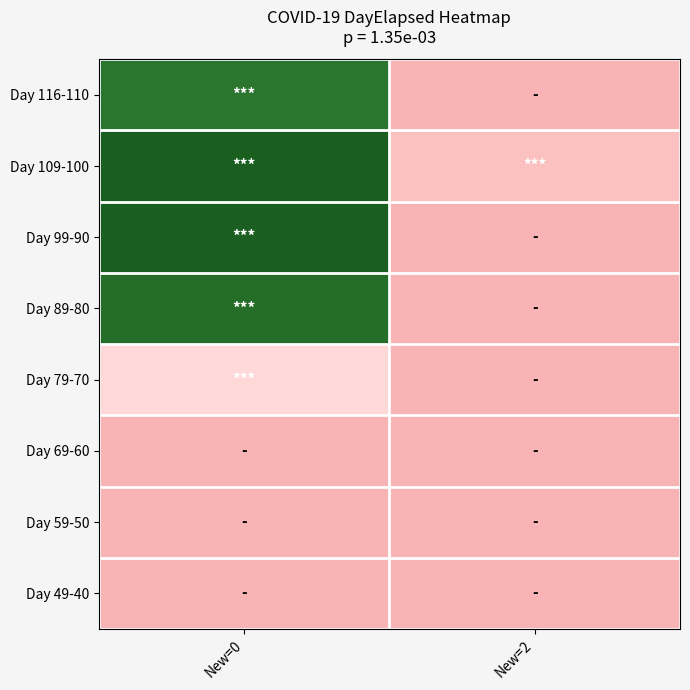

Rank the series at New=0 from lowest to highest value.

Day 69-60, Day 59-50, Day 49-40, Day 79-70, Day 116-110, Day 89-80, Day 109-100, Day 99-90